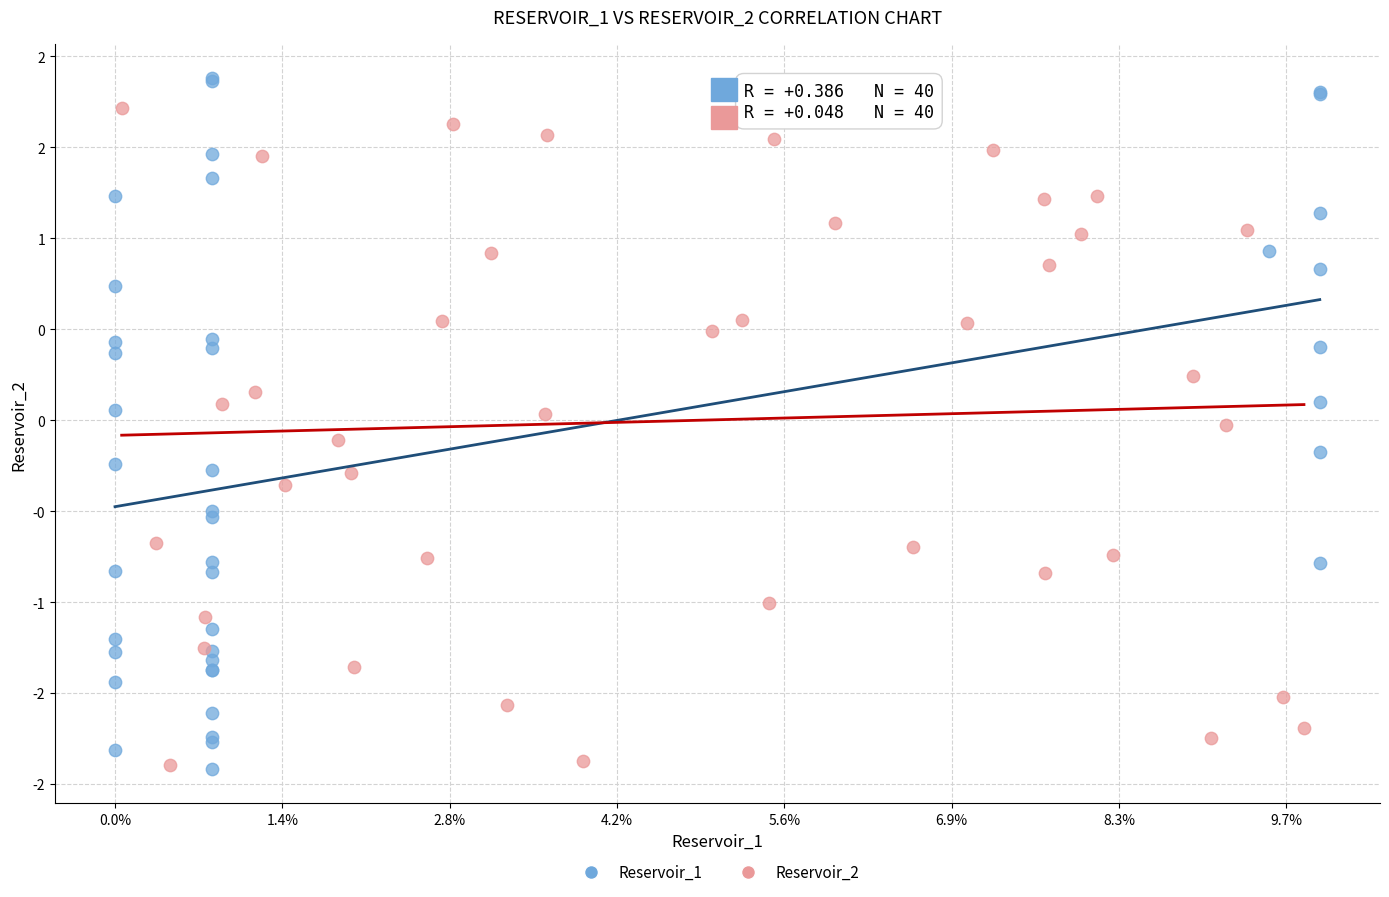

What are all the series names shown in the legend?

Reservoir_1, Reservoir_2